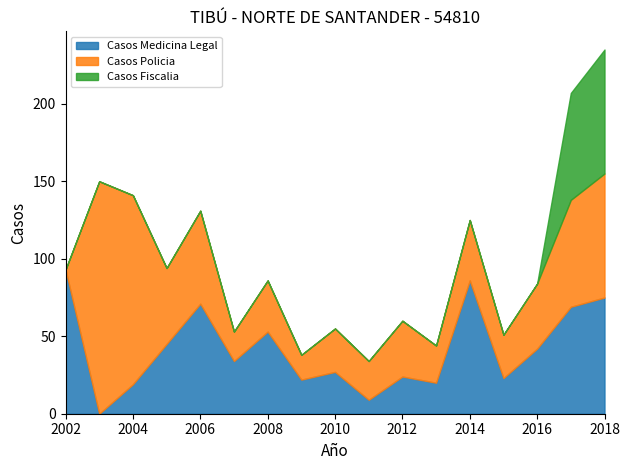

What is the sum of all Casos Fiscalia values?

149